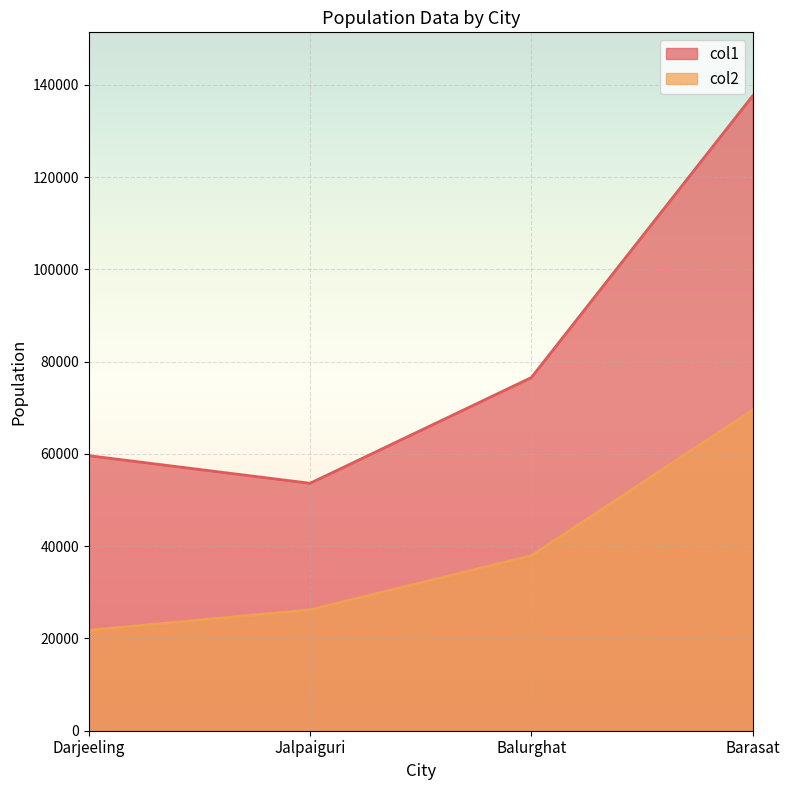

List the series in order of their peak value, lowest first.

col2, col1